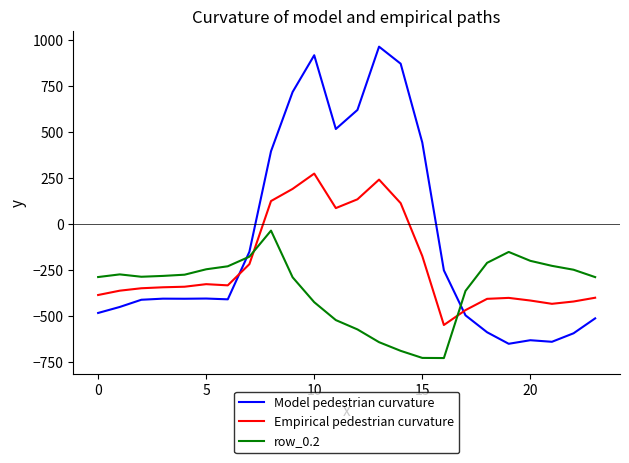

Which series has the largest range (max minus min)?

Model pedestrian curvature